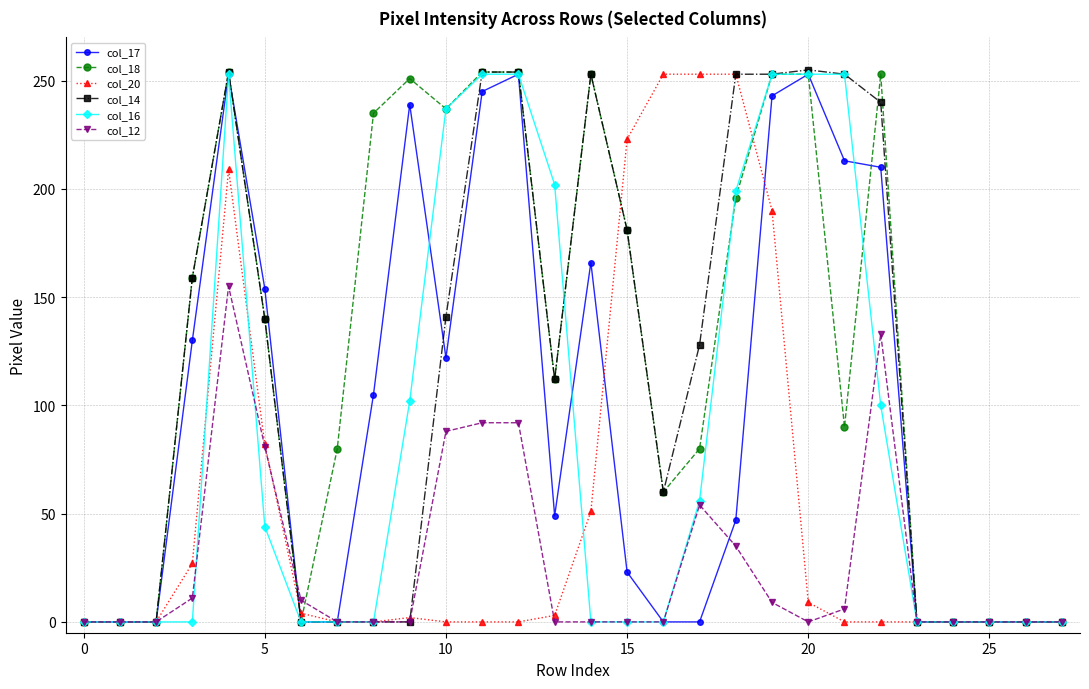

What is the maximum value shown in the chart?

255